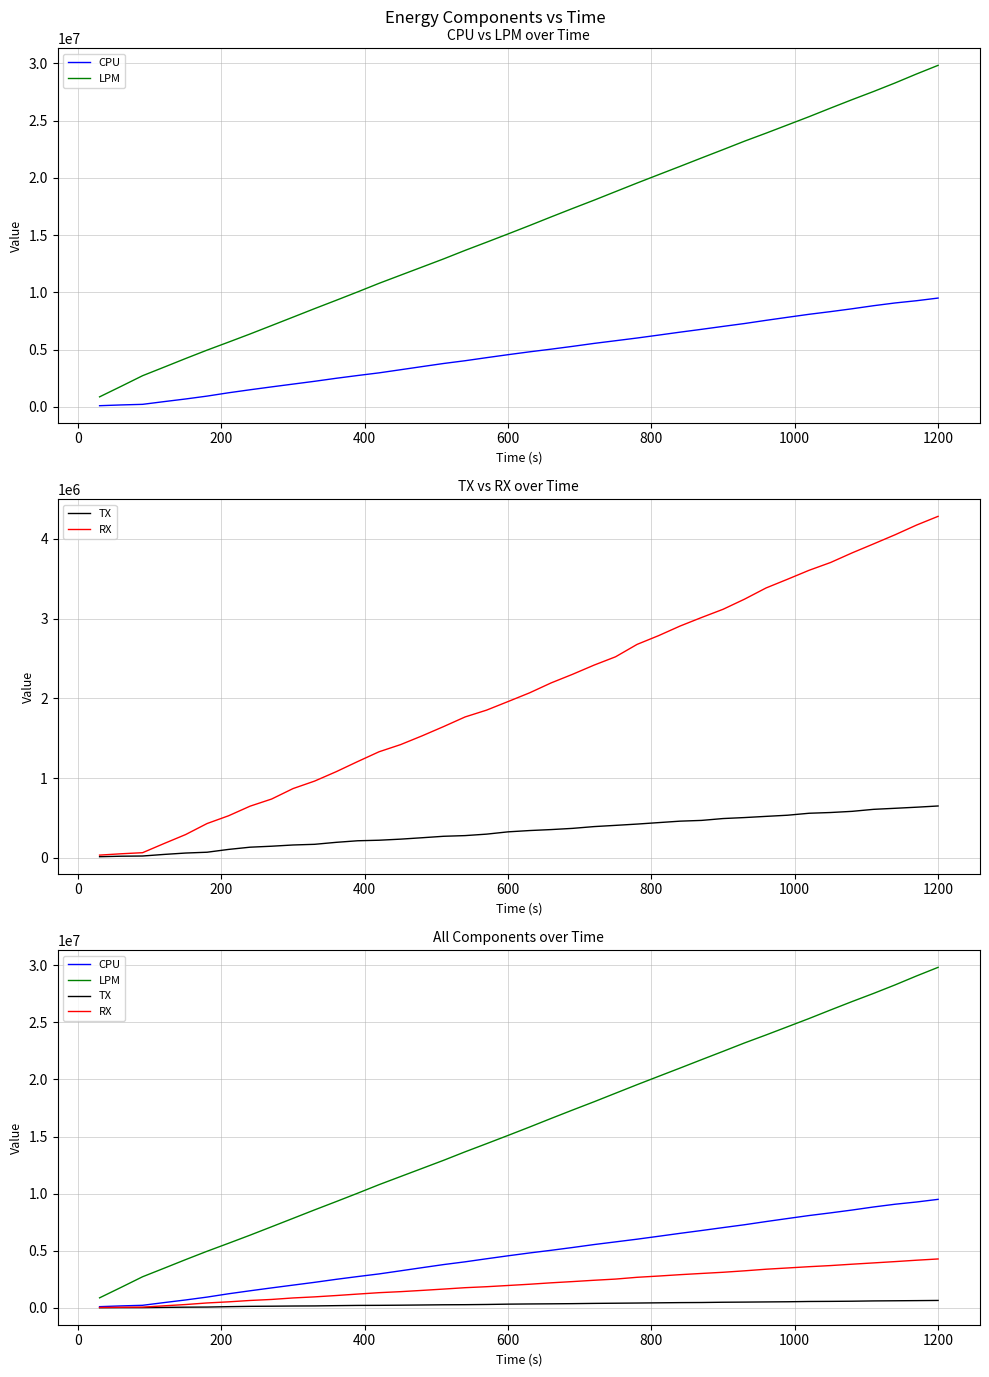

True or false: TX and RX cross at least once.

False